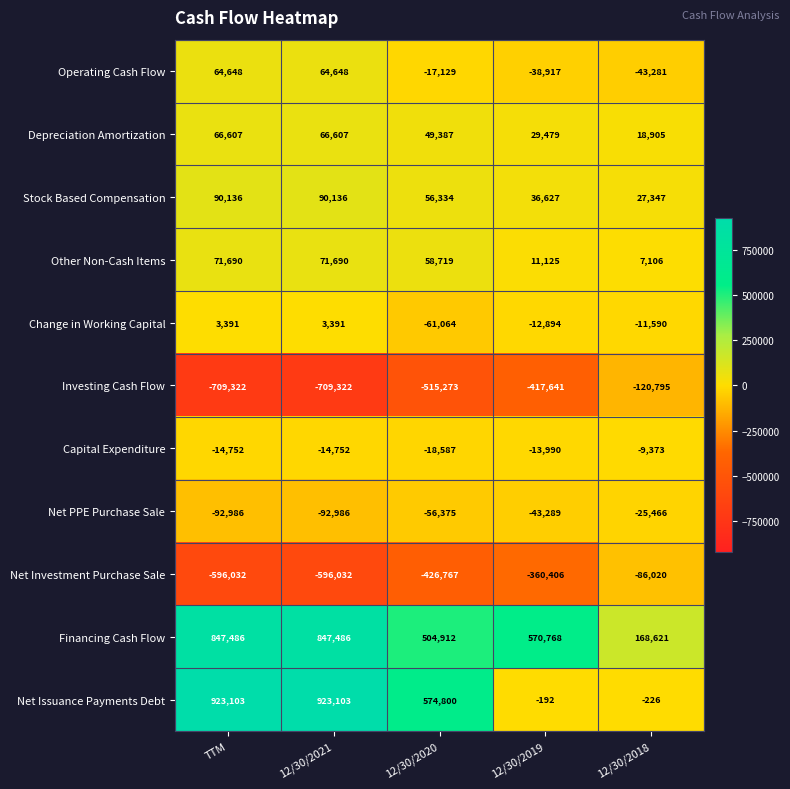

What is the greatest value displayed?

923103